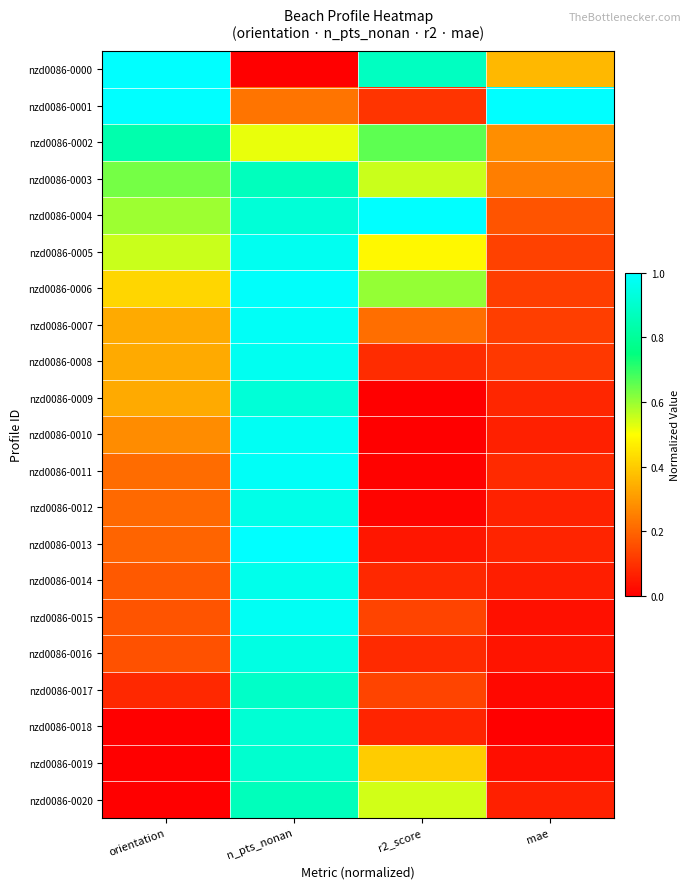

What is the spread (max minus min) of values at orientation?

1.0